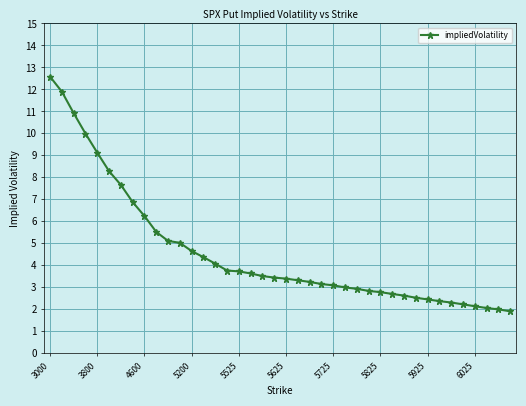

What is the difference between the second highest and minimum values?

10.0